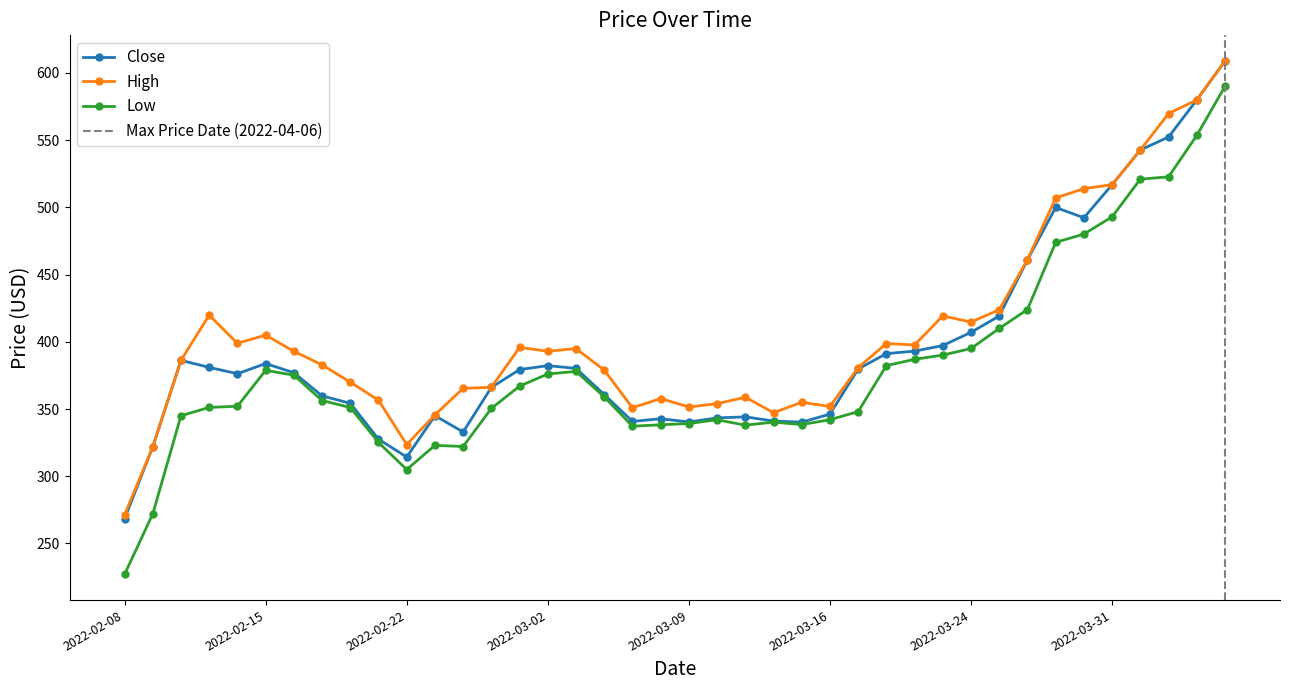

Reading left to right, extract all data points from this chart.

Close: 268.2	321.9	386.2	381.0	376.3	383.9	377.1	359.8	354.3	327.6	314.3	345.1	332.9	366.1	379.4	382.3	380.2	360.8	340.8	342.8	340.4	343.4	344.2	341.1	340.2	346.2	379.8	391.2	393.1	397.2	407.1	419.2	461.0	499.9	492.3	516.9	542.7	552.4	580.0	608.9
High: 271.2	321.9	386.2	419.9	398.9	405.0	392.9	382.9	370.0	356.6	323.6	345.7	365.4	366.2	395.9	393.0	395.0	378.9	351.0	357.8	351.6	354.0	358.8	347.4	355.0	351.9	380.9	398.8	397.7	419.3	414.7	423.9	461.1	507.0	514.0	516.9	542.7	569.8	580.0	608.9
Low: 227.0	272.0	345.0	351.2	352.1	378.8	375.2	356.4	351.1	325.2	305.0	323.0	322.1	350.5	367.1	376.1	378.0	359.1	337.2	338.3	339.2	342.1	338.0	340.3	338.4	342.1	348.1	382.3	387.0	390.1	395.1	410.0	424.1	474.0	480.1	493.0	521.0	522.8	553.5	590.0